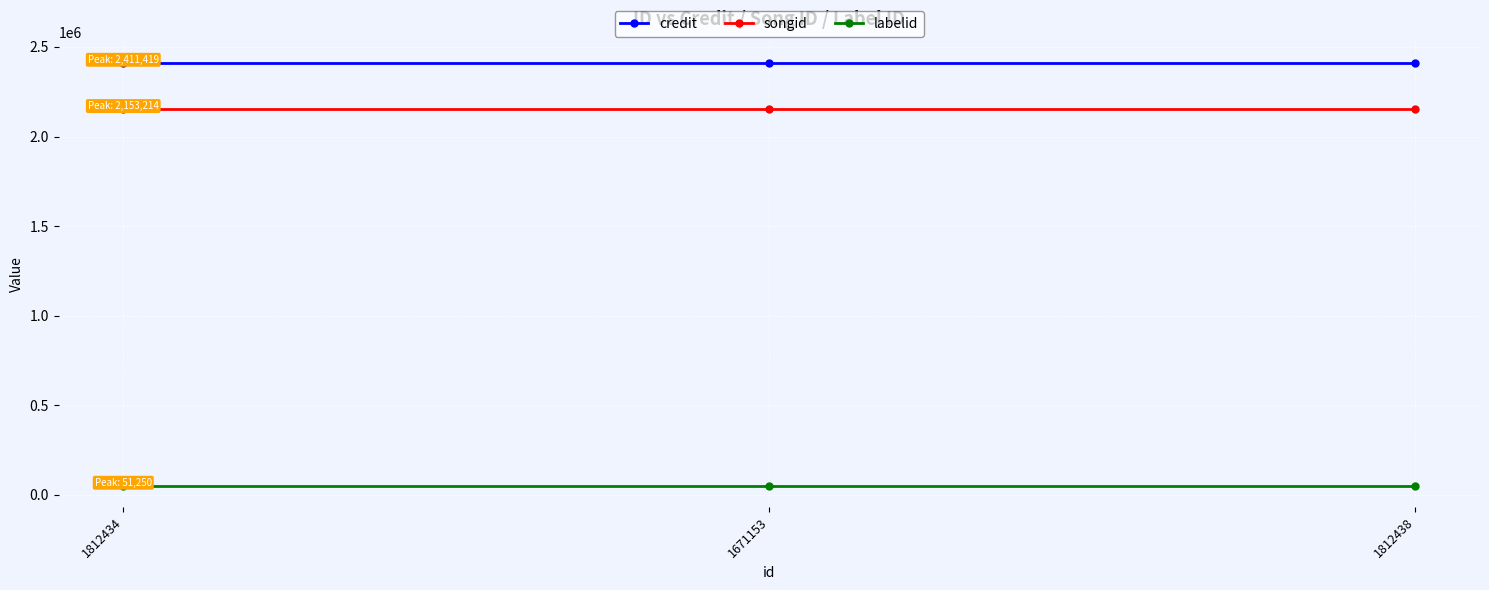

What position from the left is 1812438?

3